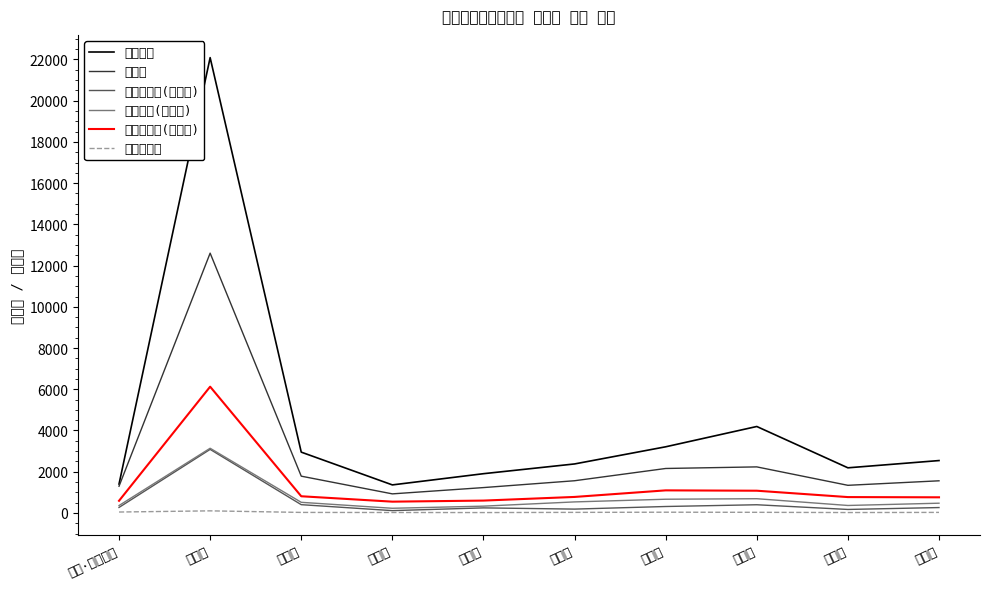

Reading left to right, what are all the values shown in this chart?

선거인수: 1401	22090	2949	1359	1903	2376	3208	4193	2188	2540
투표수: 1295	12604	1783	924	1229	1561	2156	2233	1339	1558
통합민주당(김서용): 266	3083	400	111	244	185	311	396	168	260
한나라당(심규철): 358	3137	514	225	328	534	664	689	361	471
자유선진당(이용희): 588	6125	808	546	598	775	1094	1077	768	757
무효투표수: 43	100	24	20	17	26	34	29	18	25